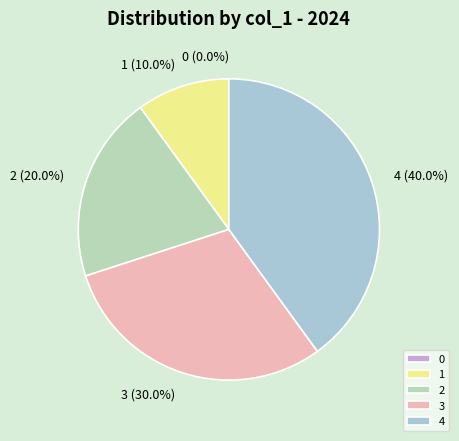

To the nearest percent, what is the combined percentage of 2 and 0?

20%